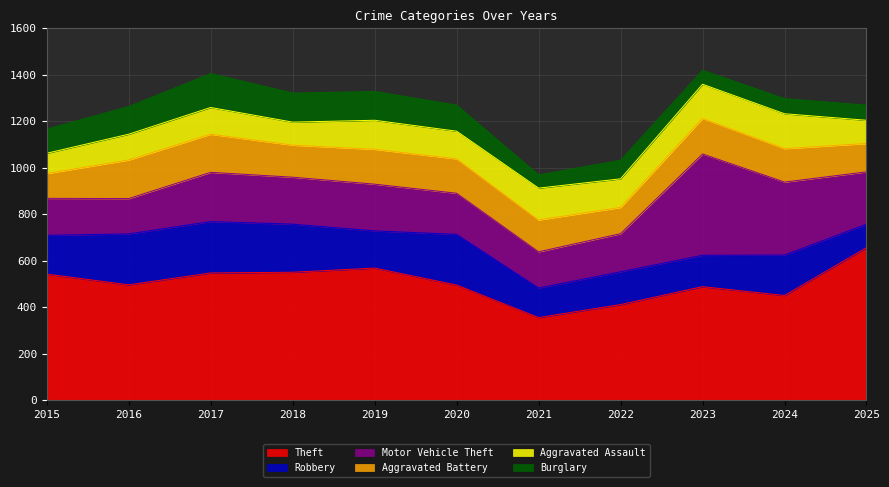

How many intersections are there between Robbery and Motor Vehicle Theft?

3